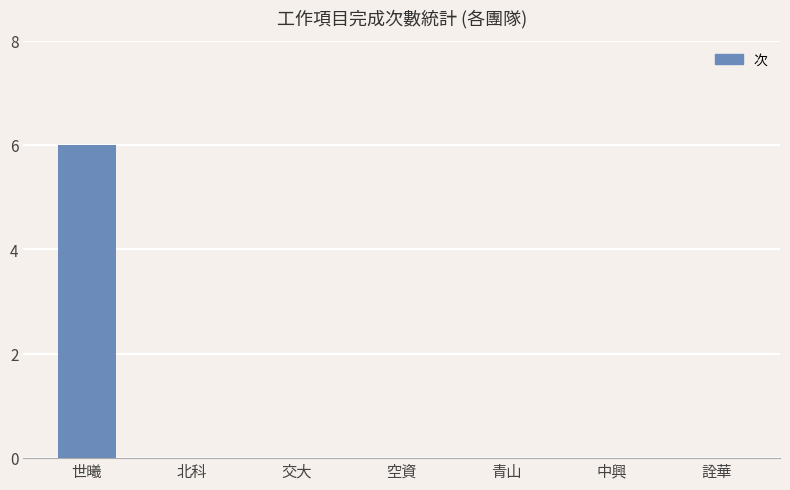

What is the average value?

1